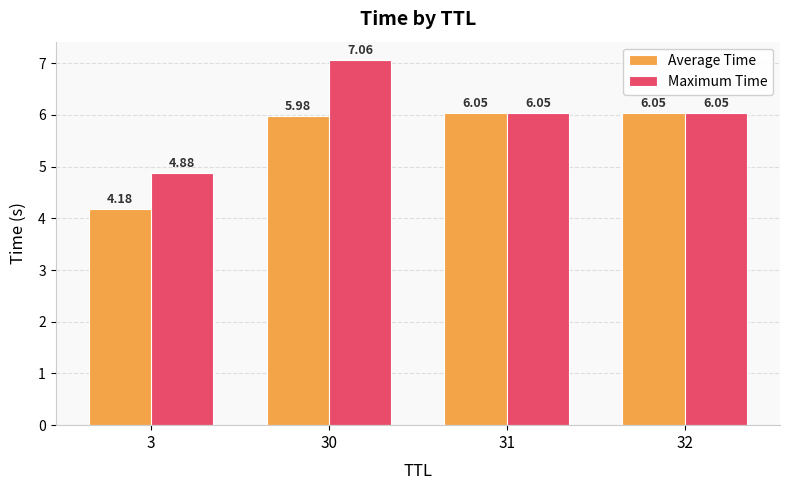

Which series has the largest range (max minus min)?

Maximum Time